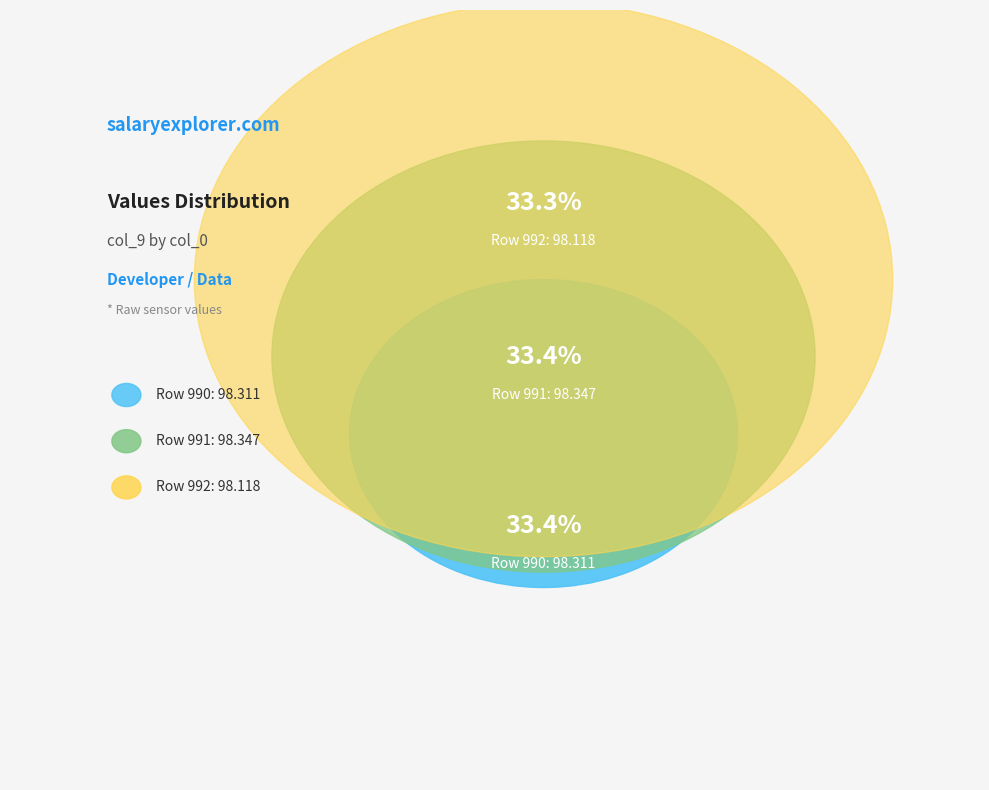

Combined, what portion of the pie is 991 and 990?

66.7%